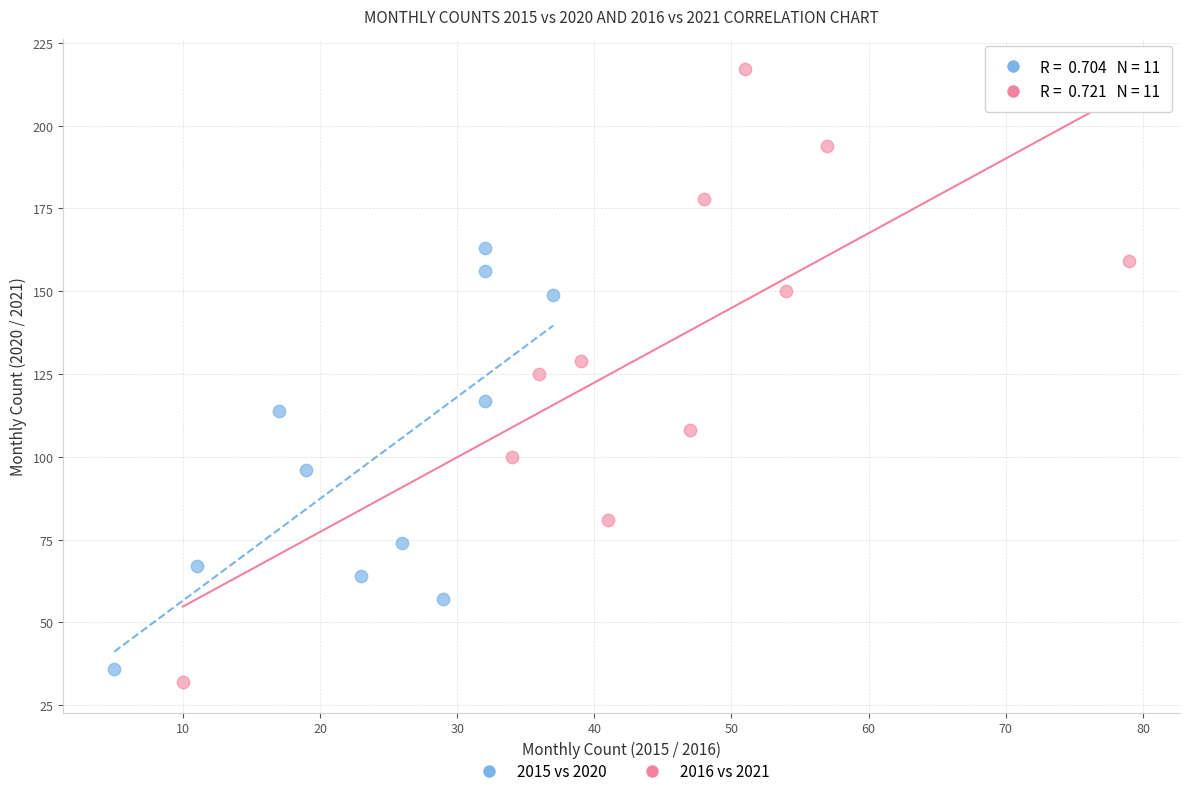

Which series contains the lowest Y value?

2016 vs 2021